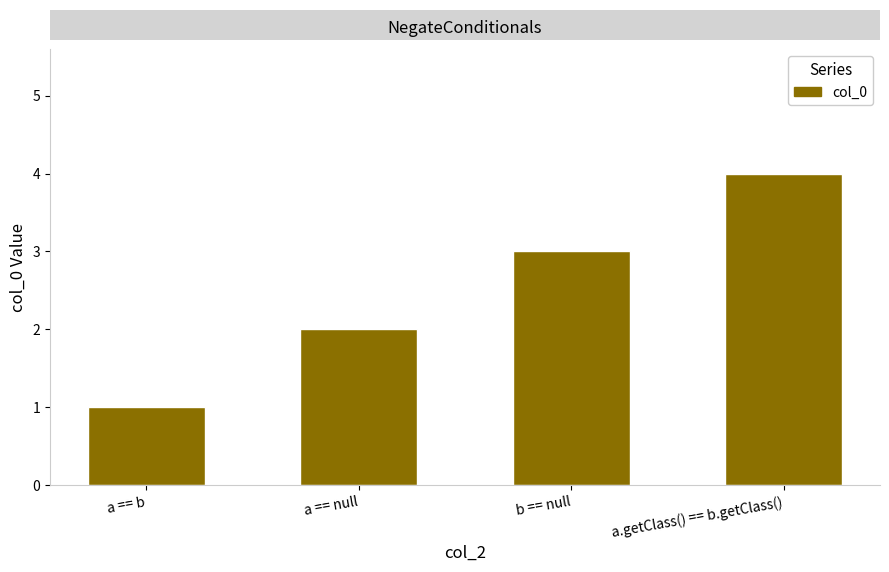

Reading left to right, transcribe all the data shown in this chart.

1	2	3	4